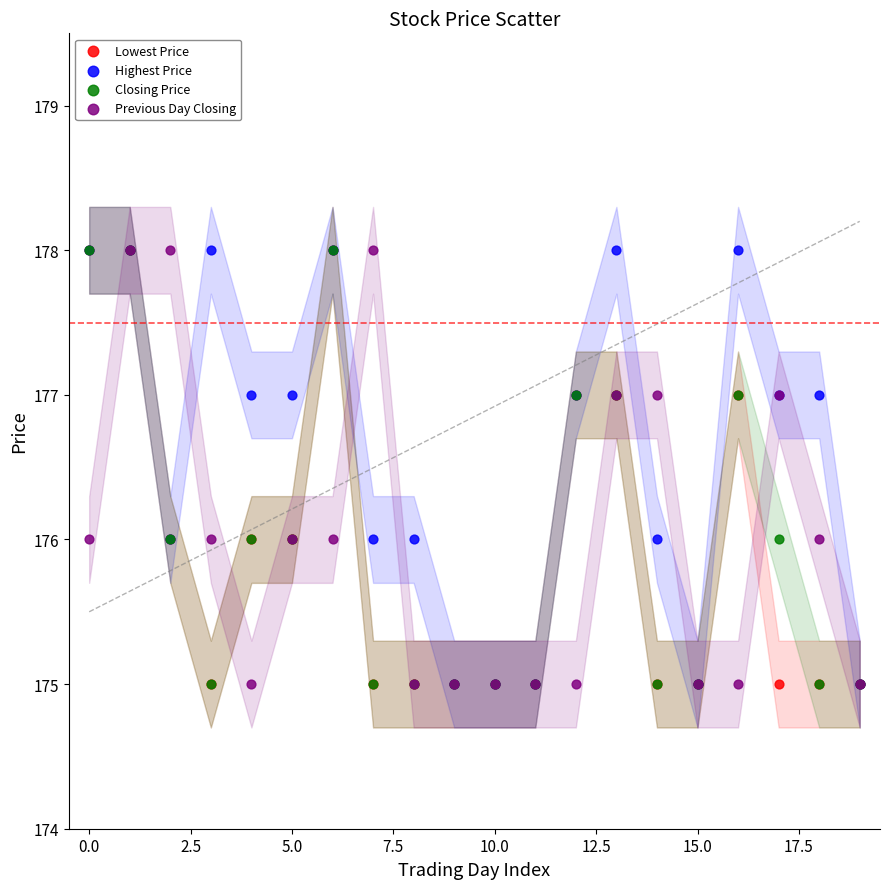

What are all the series names shown in the legend?

Lowest Price, Highest Price, Closing Price, Previous Day Closing